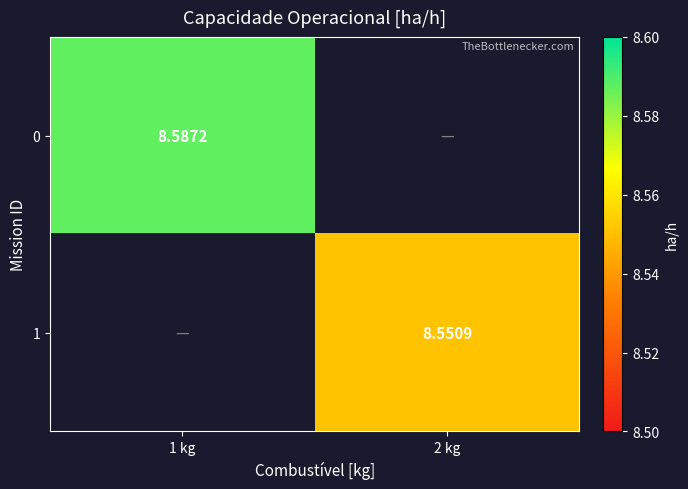

Is the value of 0 at 1 kg greater than the value of 1 at 2 kg?

Yes